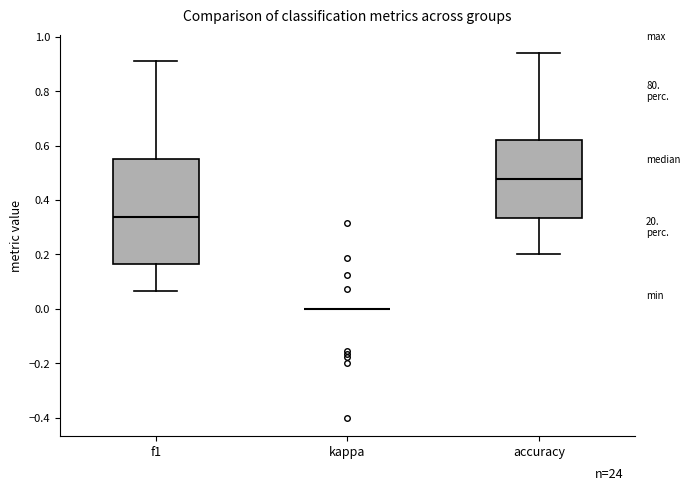

Reading left to right, read every box against the y-axis: the position of its median line, the range the box covers, and the ends of its whiskers. The values are not printed on the chart, so give them approximately, as read against the axis.

f1: median 0.34, box 0.16 to 0.54, whiskers 0.06 to 0.92
kappa: box collapsed to a line at 0.00, whiskers 0.00 to 0.00
accuracy: median 0.48, box 0.34 to 0.62, whiskers 0.20 to 0.94